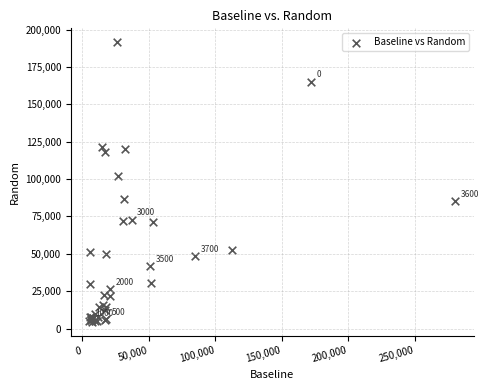

What Y value in the scatter plot is closest to 97995?

102160.4